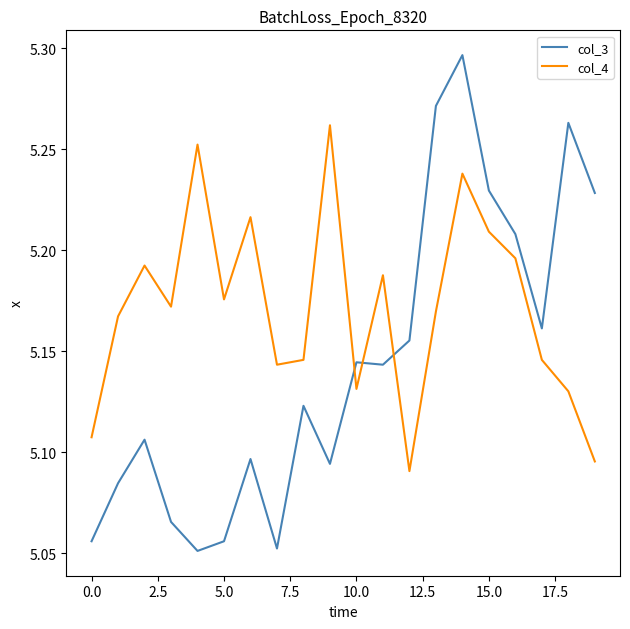

Which series has the largest total across all categories?

col_4